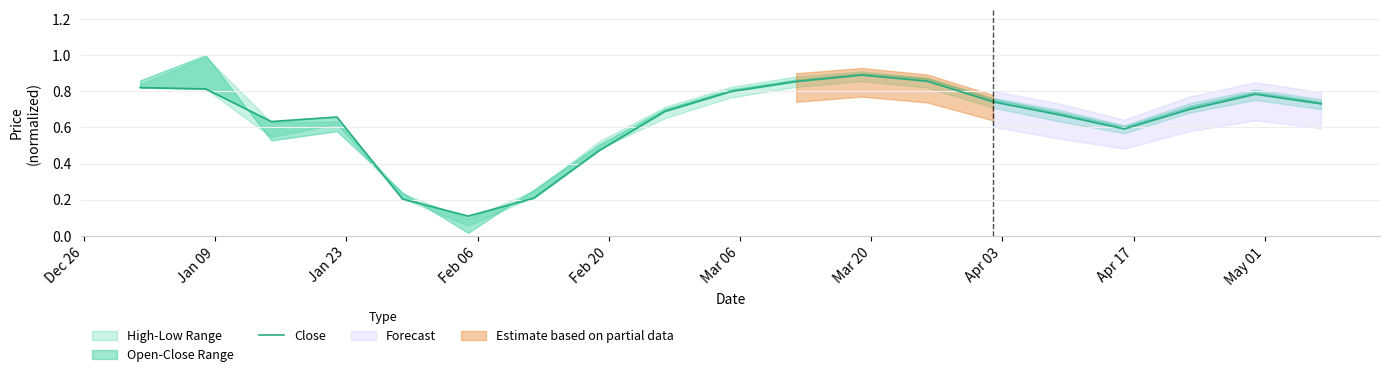

What is the sum of all values?

12.2